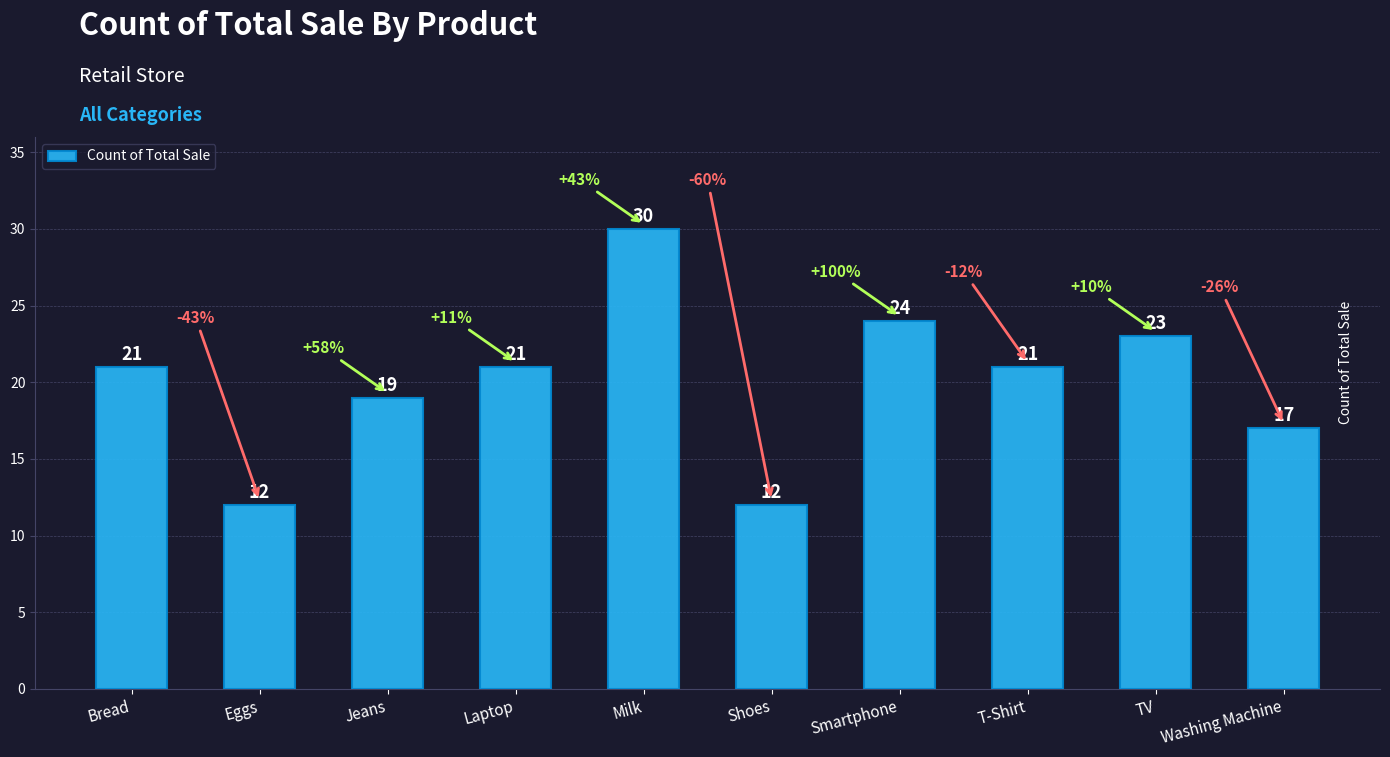

What is the difference between the maximum and minimum values?

18